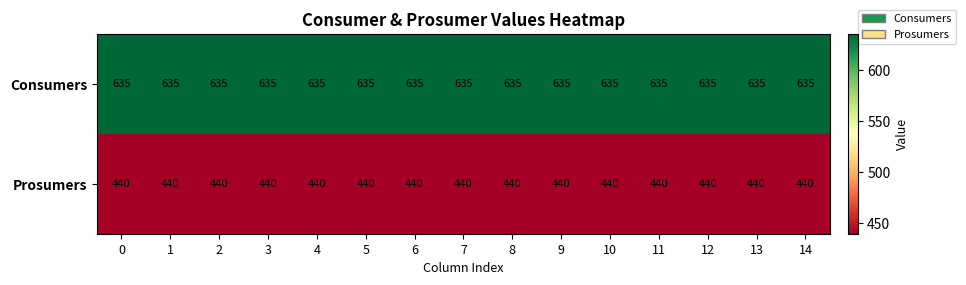

Rank the series by their maximum value, from lowest to highest.

Prosumers, Consumers